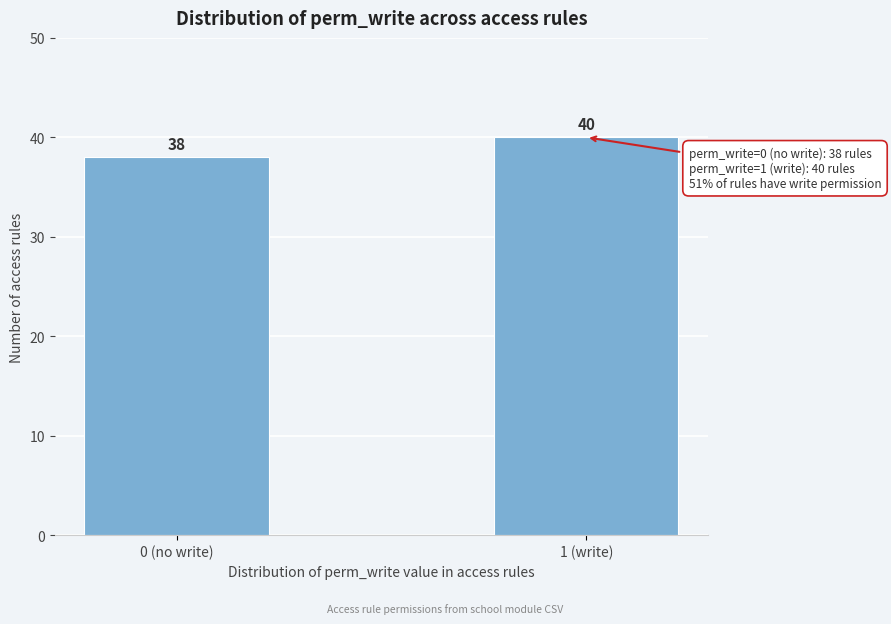

Reading left to right, list all the values displayed in this chart.

38	40